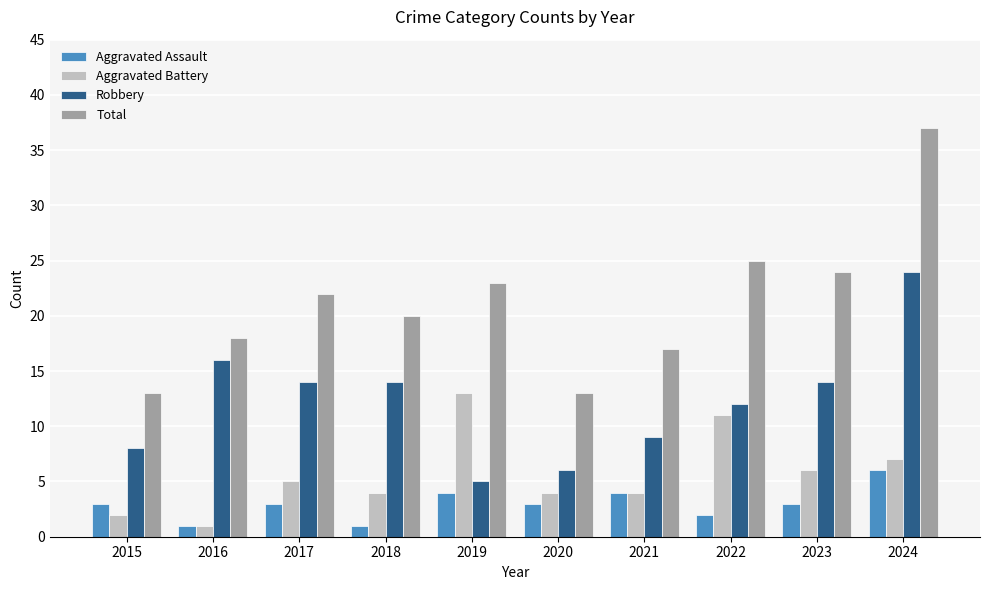

What is the total value across all series at 2023?

47